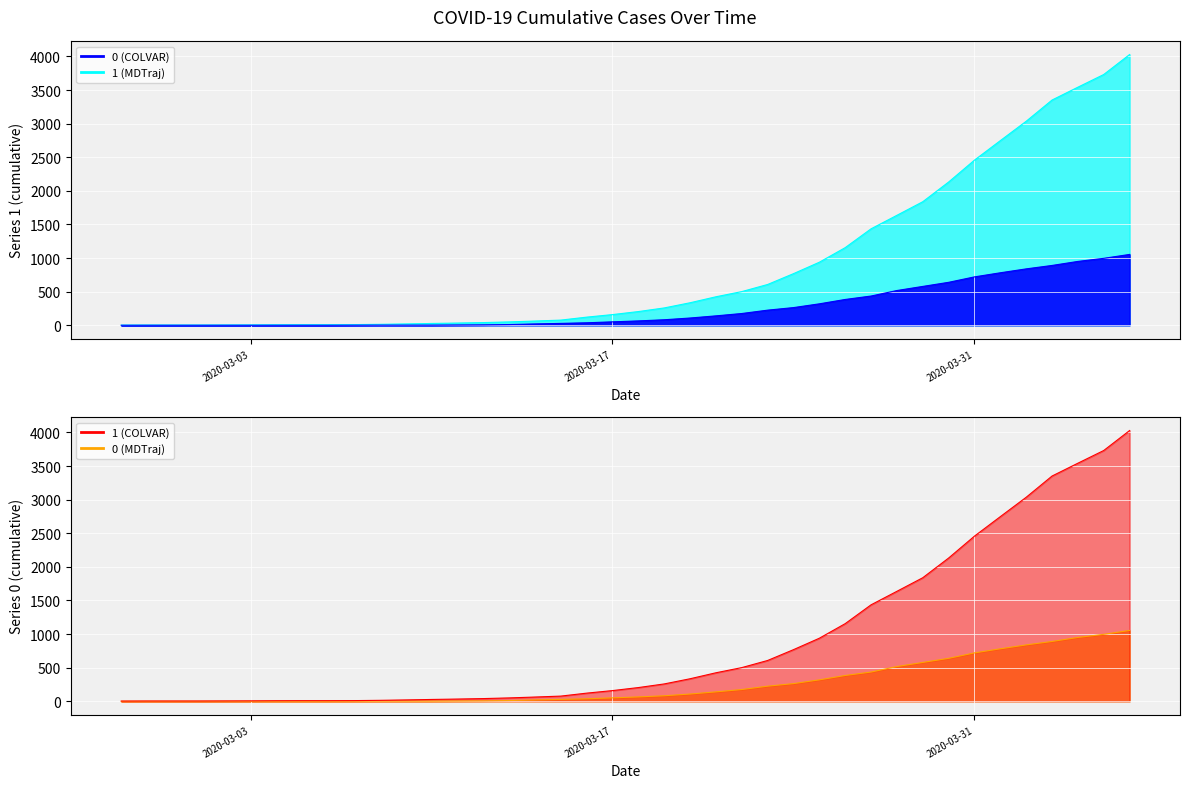

True or false: 1 and 0 cross at least once.

False